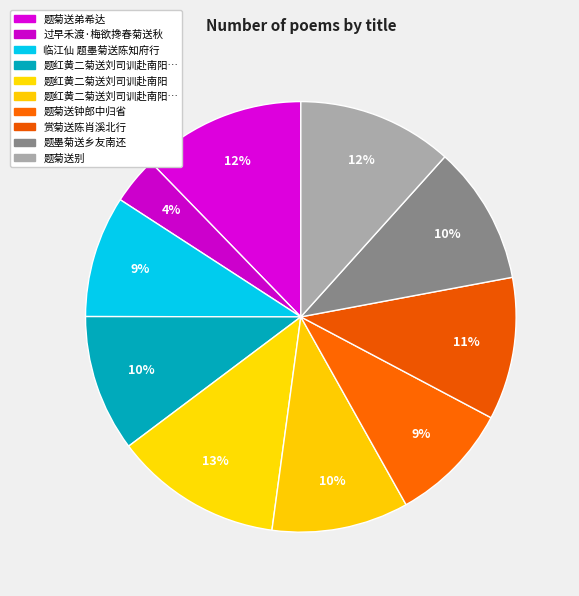

Count the number of slices in the pie.

10